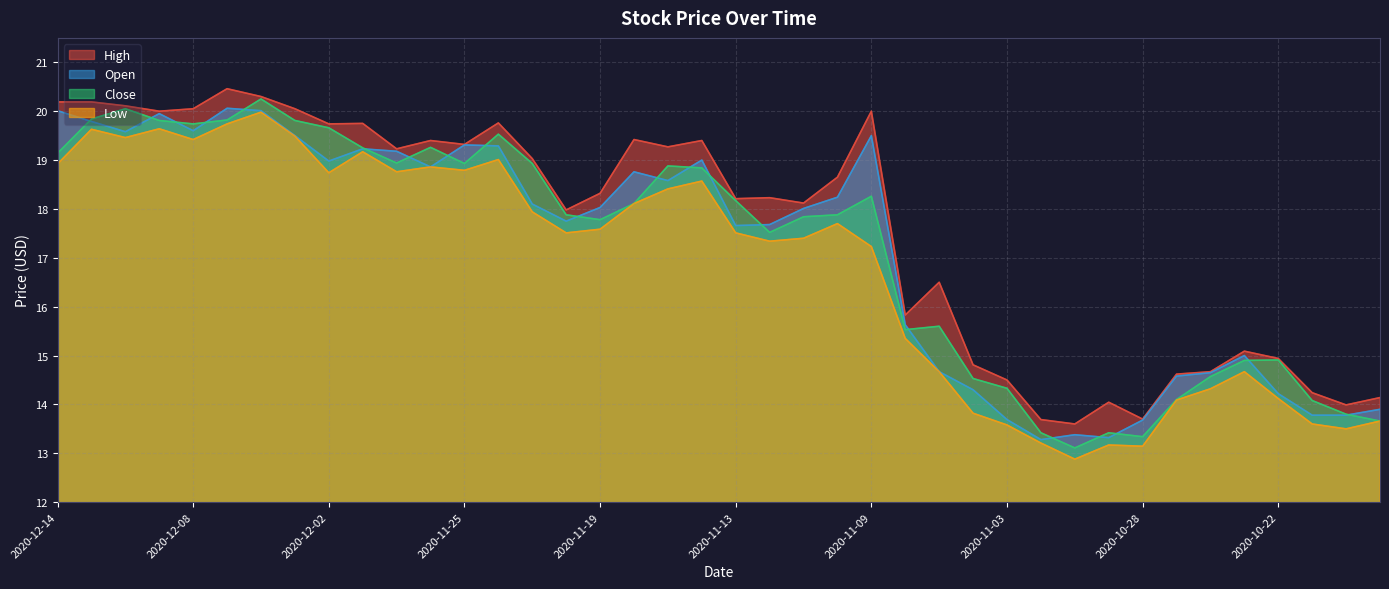

How many interior local peaks does the Close series have?

9